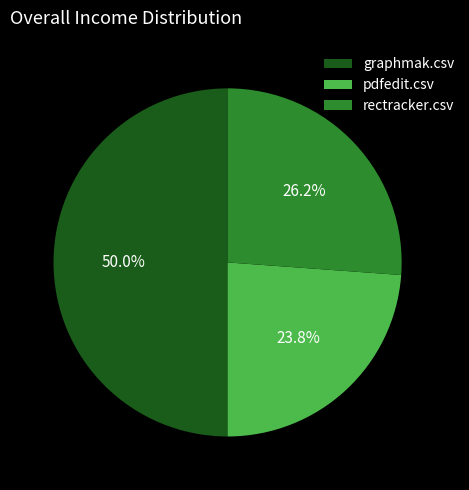

To the nearest percent, what is the combined percentage of pdfedit.csv and rectracker.csv?

50%